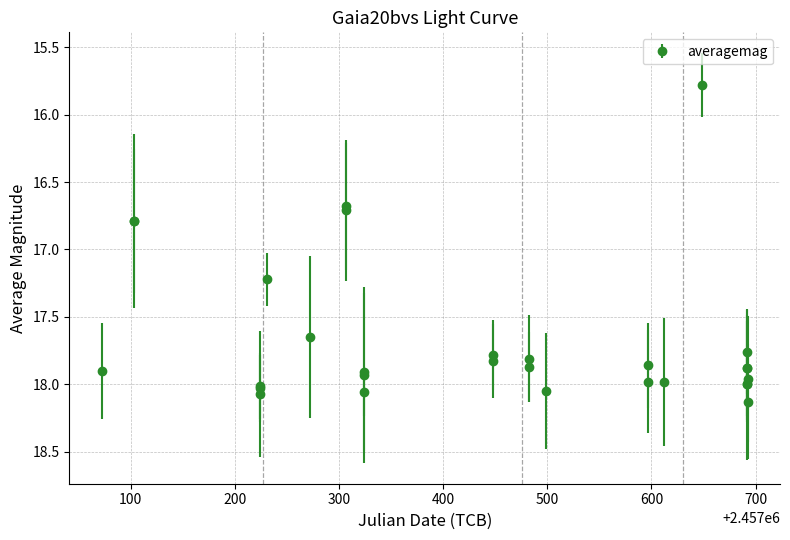

What is the sum of all values?

512.3